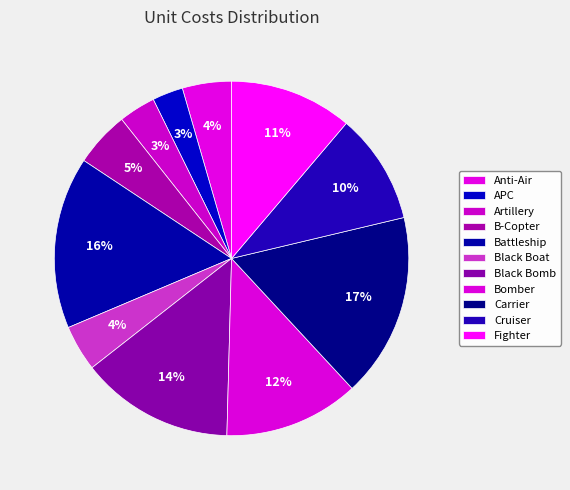

To the nearest percent, what percentage of the pie is Black Bomb?

14%